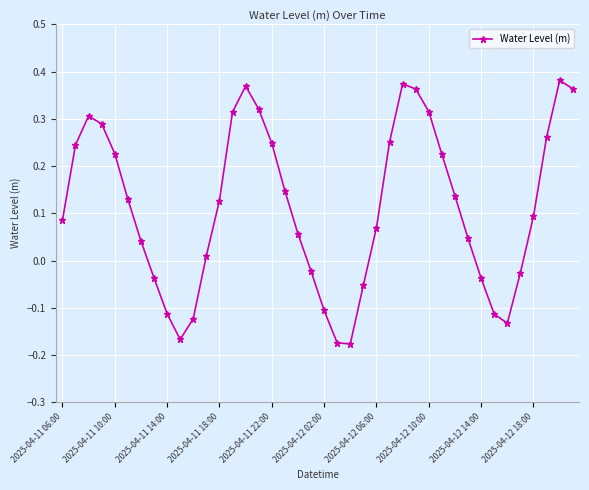

What is the sum of all values?

4.5